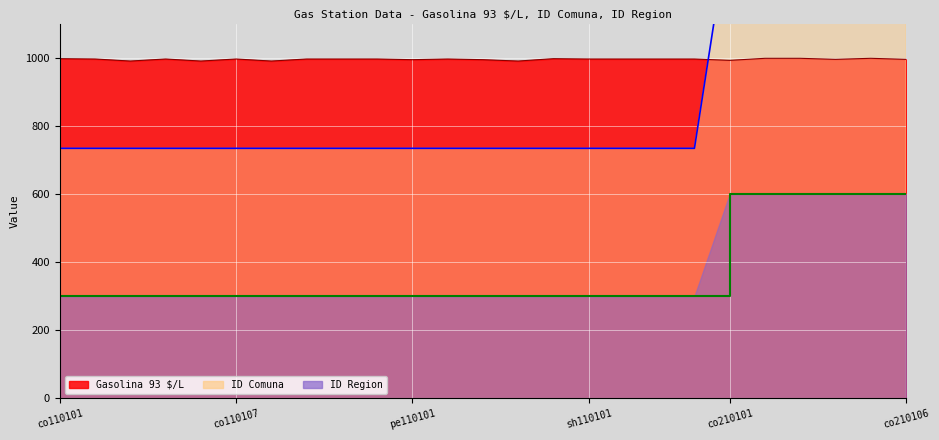

True or false: ID Comuna has a value of 734.0 at co110107.

True